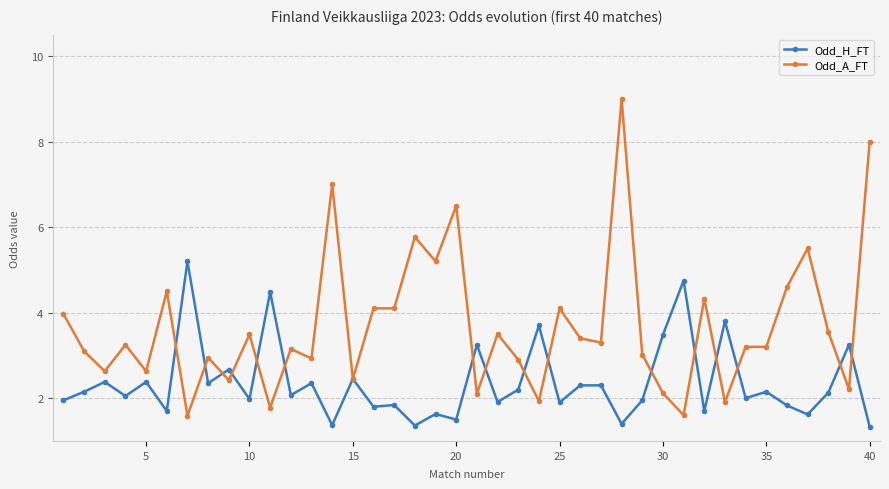

Which series ends up on top after the final intersection of Odd_A_FT and Odd_H_FT?

Odd_A_FT